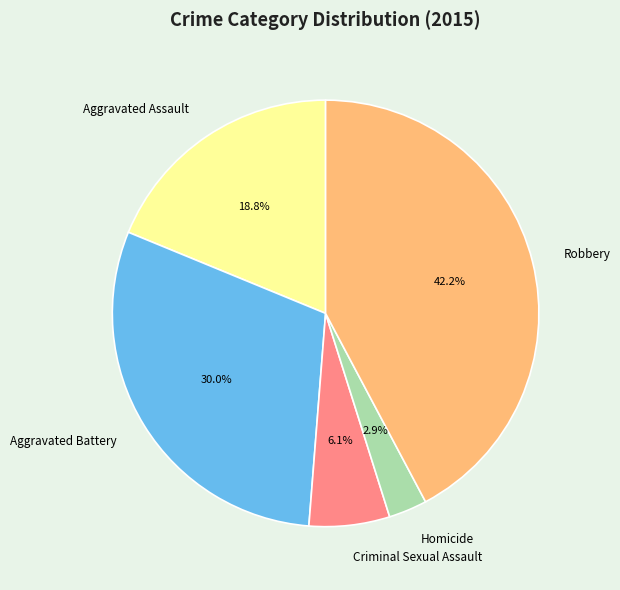

Is there a majority slice in this chart?

No